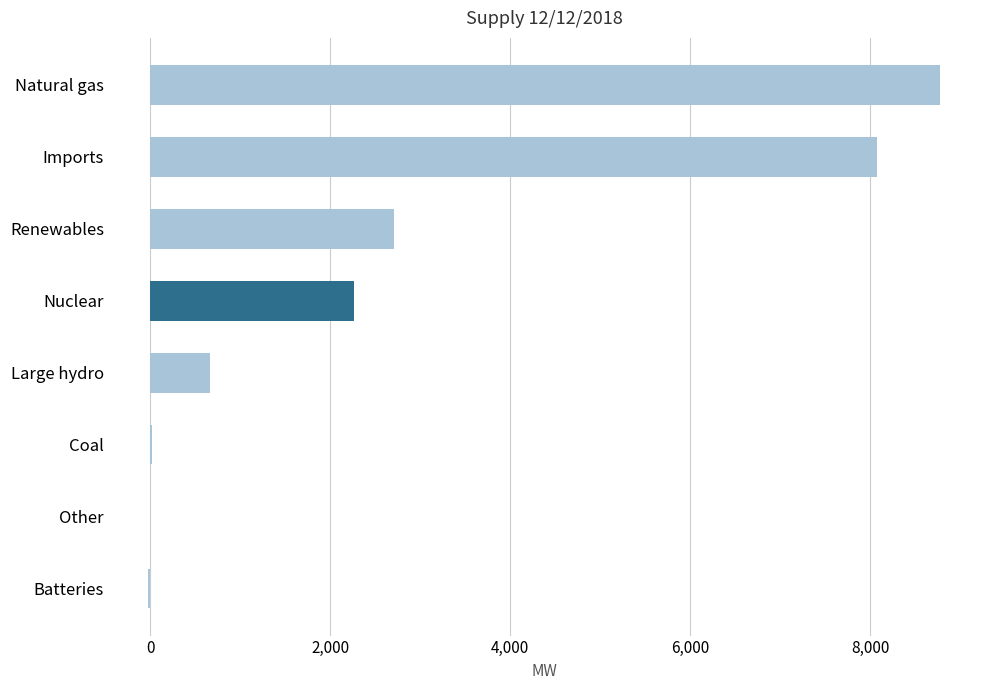

Between Natural gas and Batteries, which is larger?

Natural gas